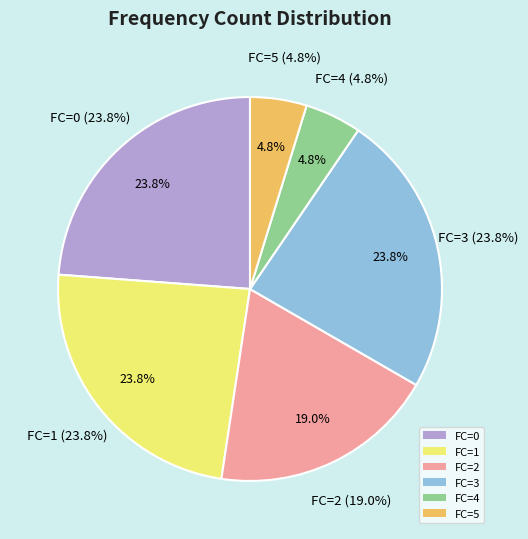

Is FC=4 the majority of the pie?

No